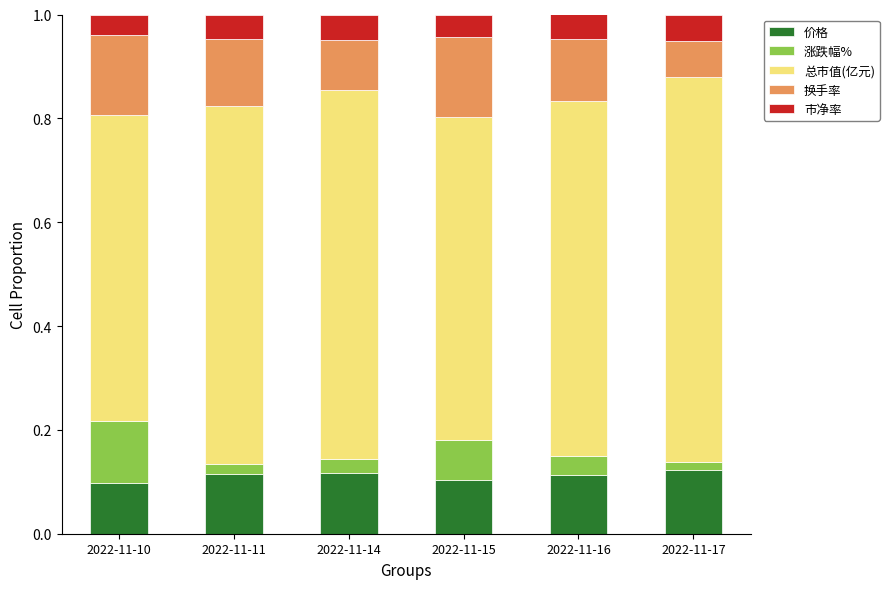

How many 价格 values are between 0 and 1?

6